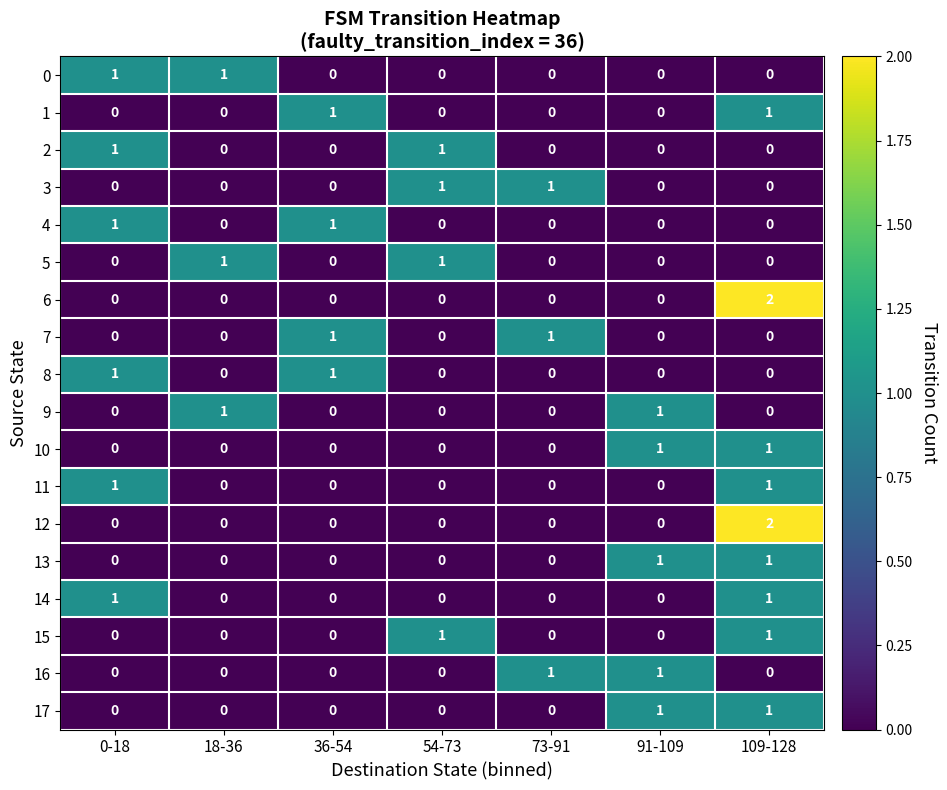

Count the 11 values in the range 0 to 1.

7